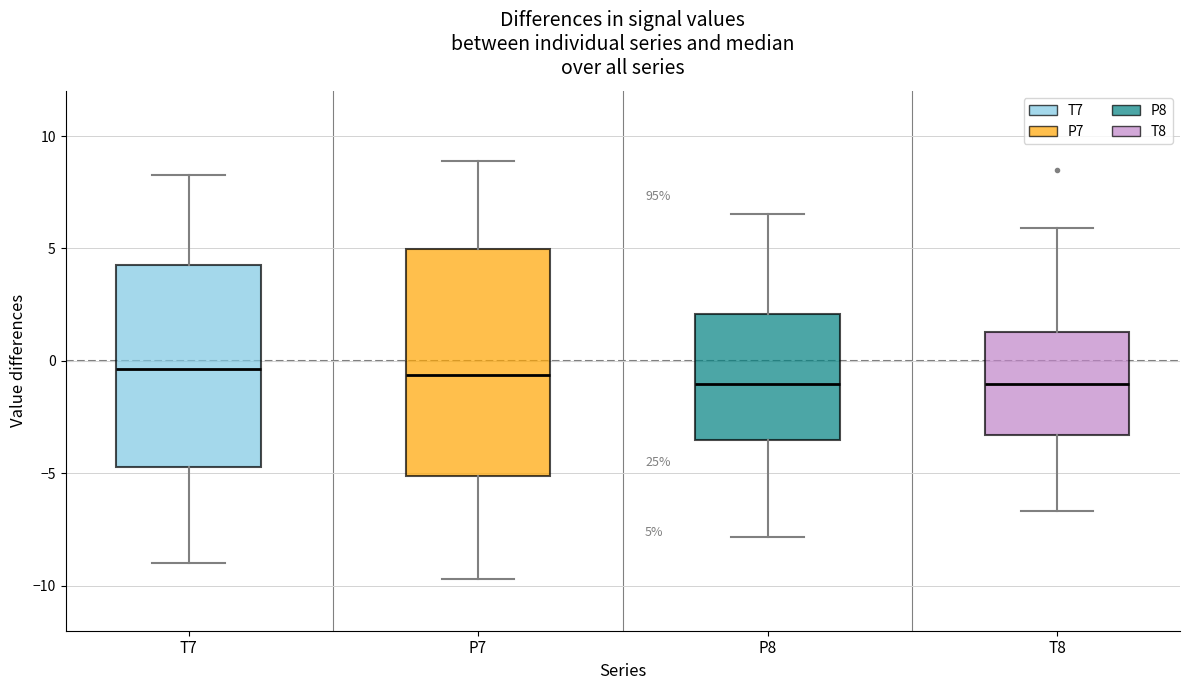

Which box is the tallest, from its lower edge to its upper edge?

P7